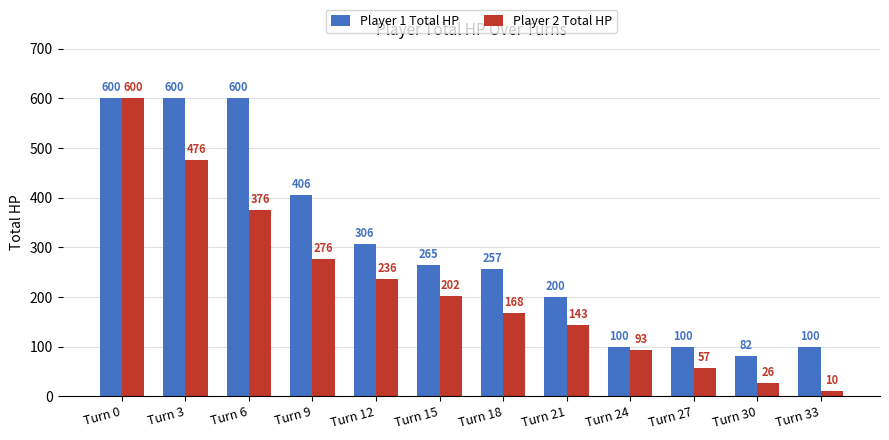

List the series in order of their overall mean, lowest first.

Player 2 Total HP, Player 1 Total HP